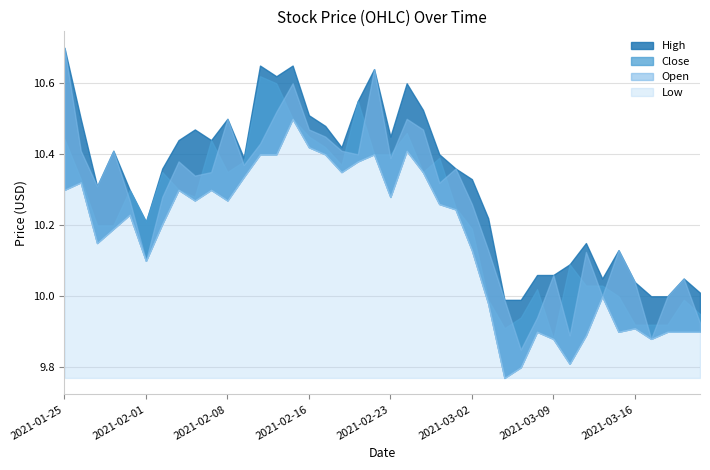

What are all the series names shown in the legend?

Open, High, Low, Close